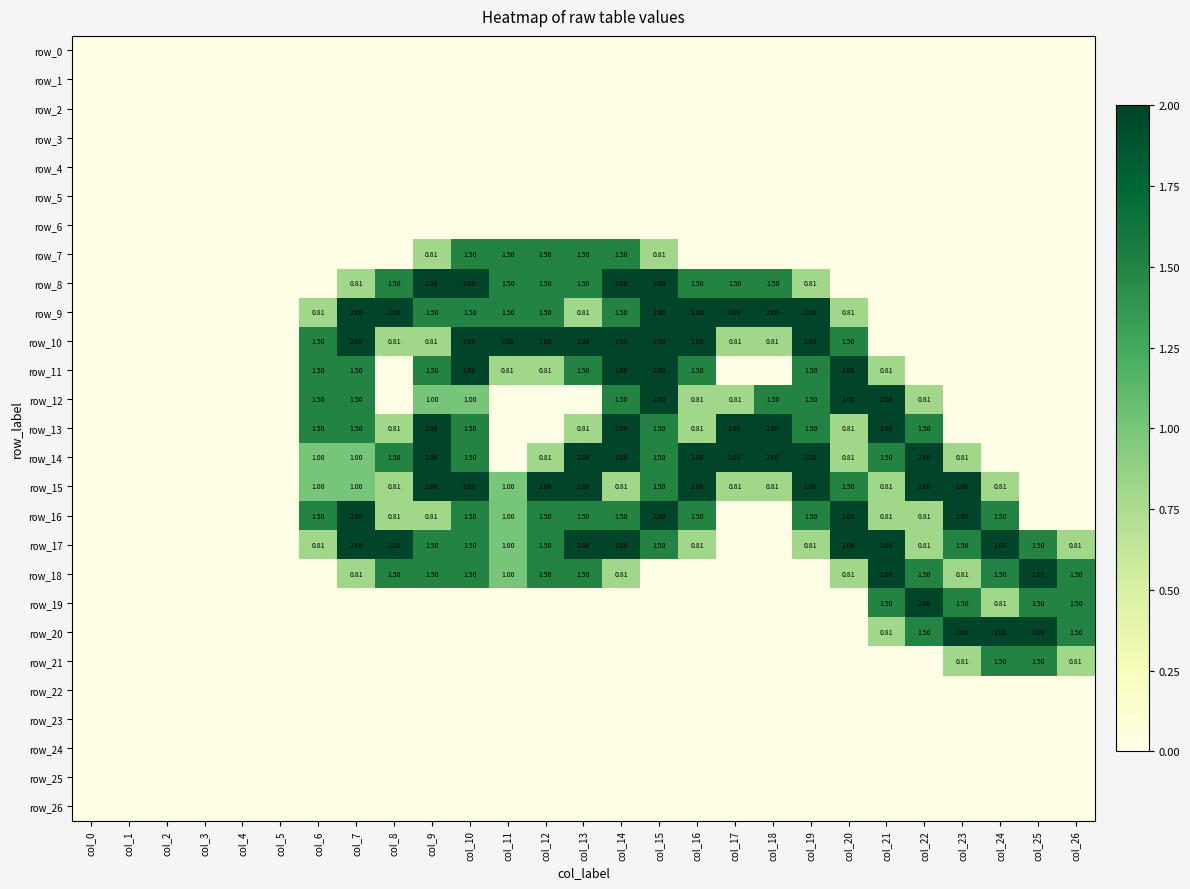

How many values in row_13 are above zero?

15